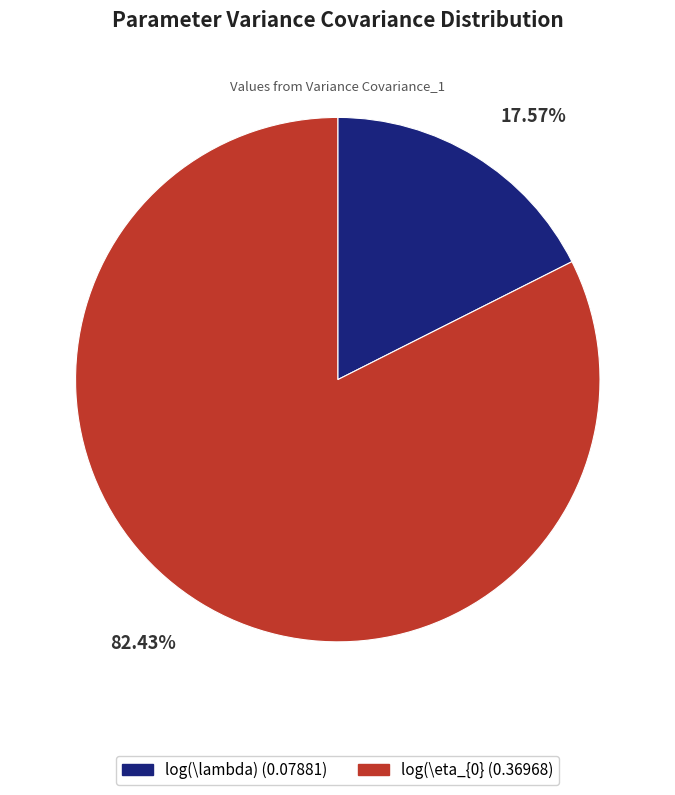

What percentage is the log(\lambda) slice, to the nearest percent?

18%